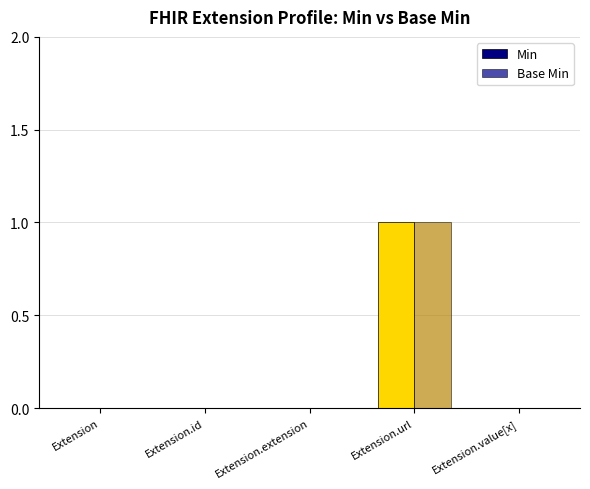

Does the chart contain stacked bars?

No